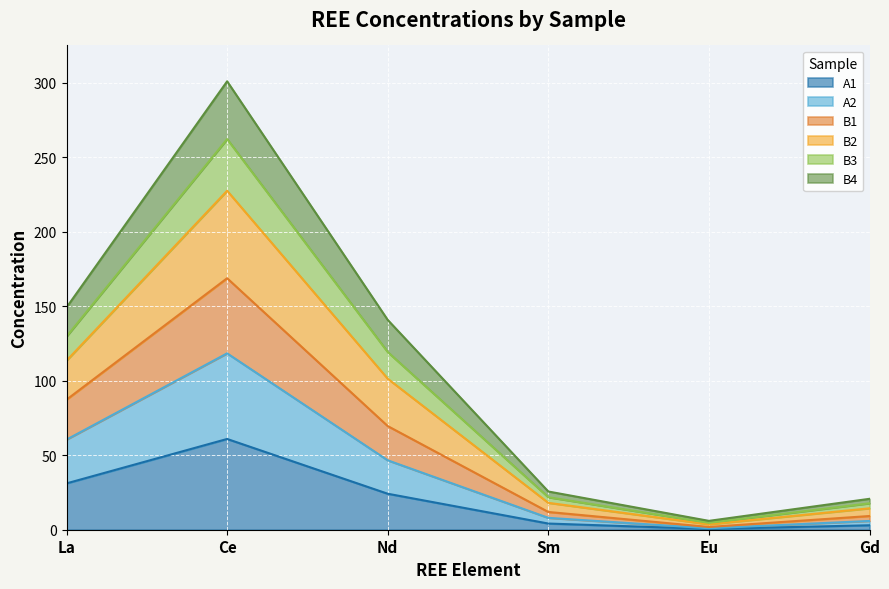

At which category is the sum across all series the highest?

Ce